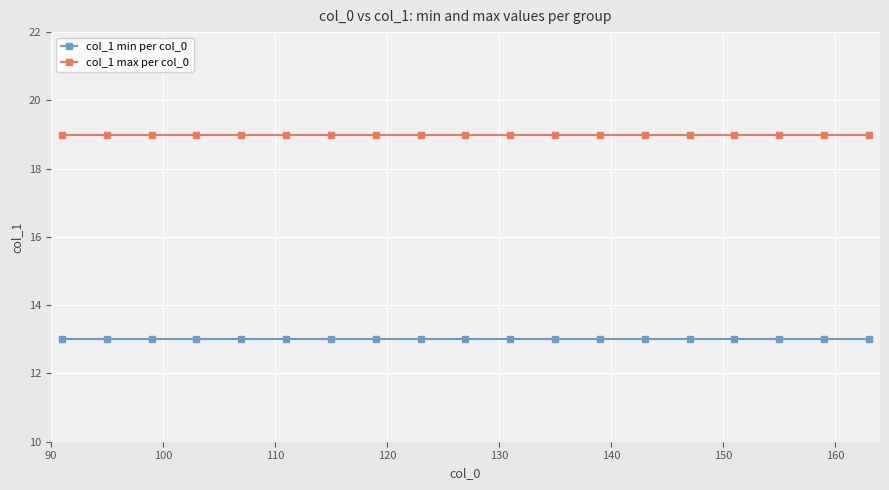

List the series in order of their overall mean, highest first.

col_1 max per col_0, col_1 min per col_0